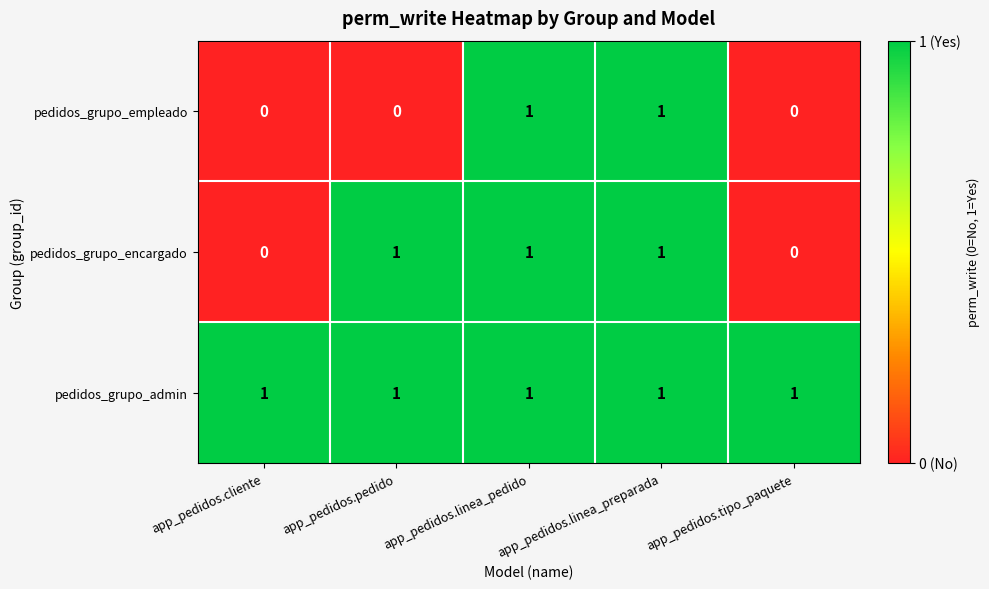

How many pedidos_grupo_encargado values are between 0 and 1?

5